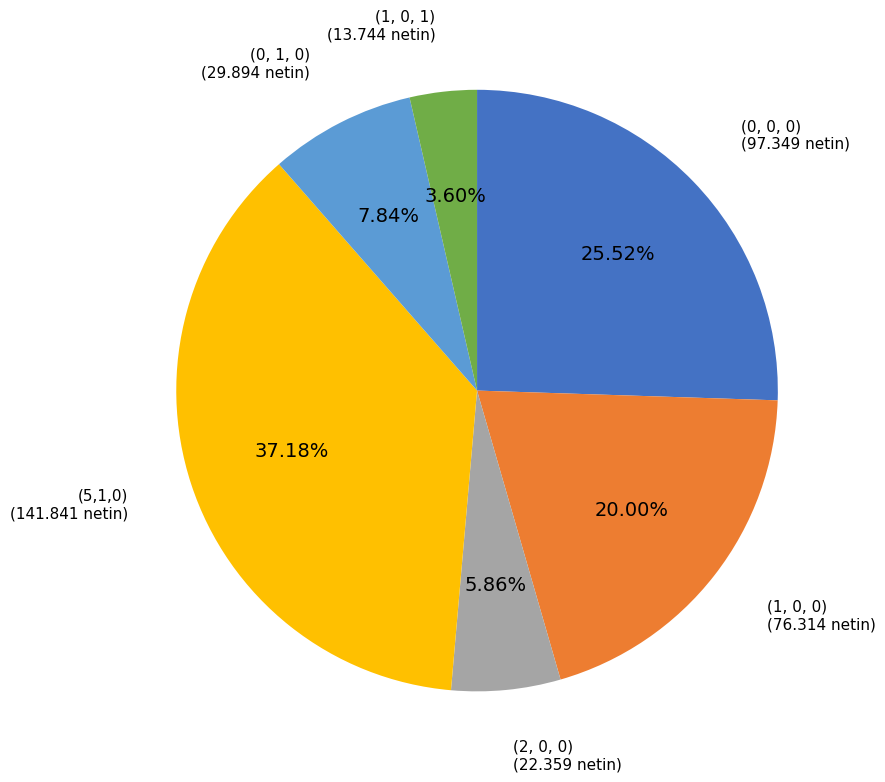

Is there any slice that represents more than half of the pie?

No